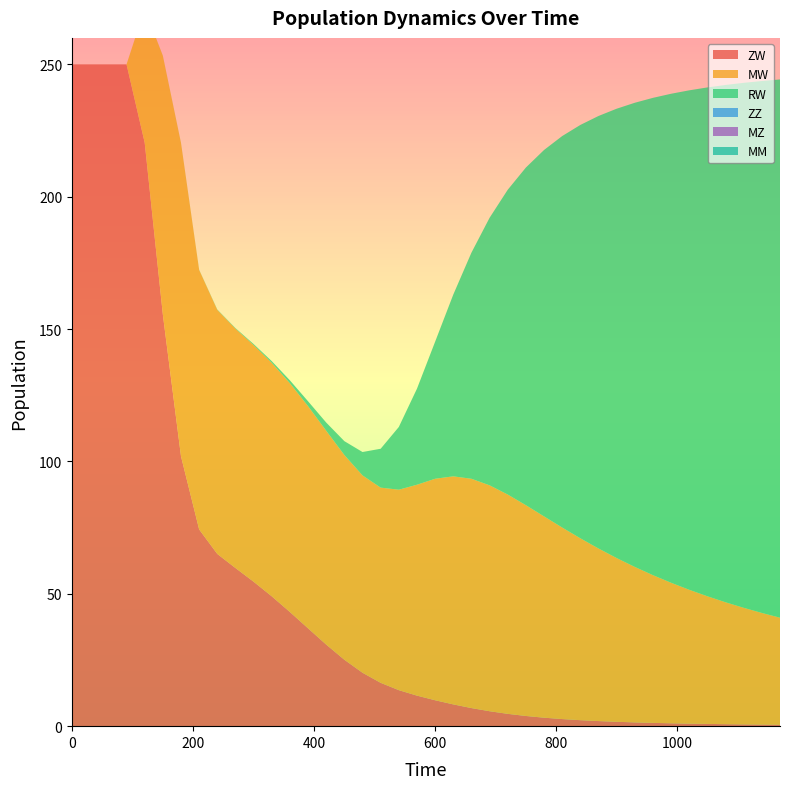

How many lines are shown in the chart?

6